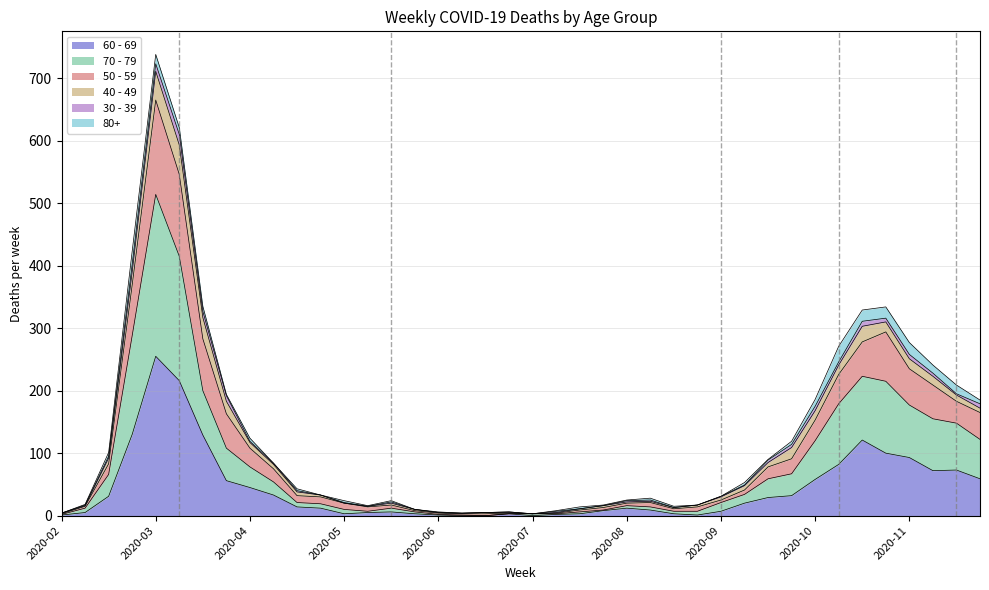

True or false: 60 - 69 and 70 - 79 intersect in this chart.

False